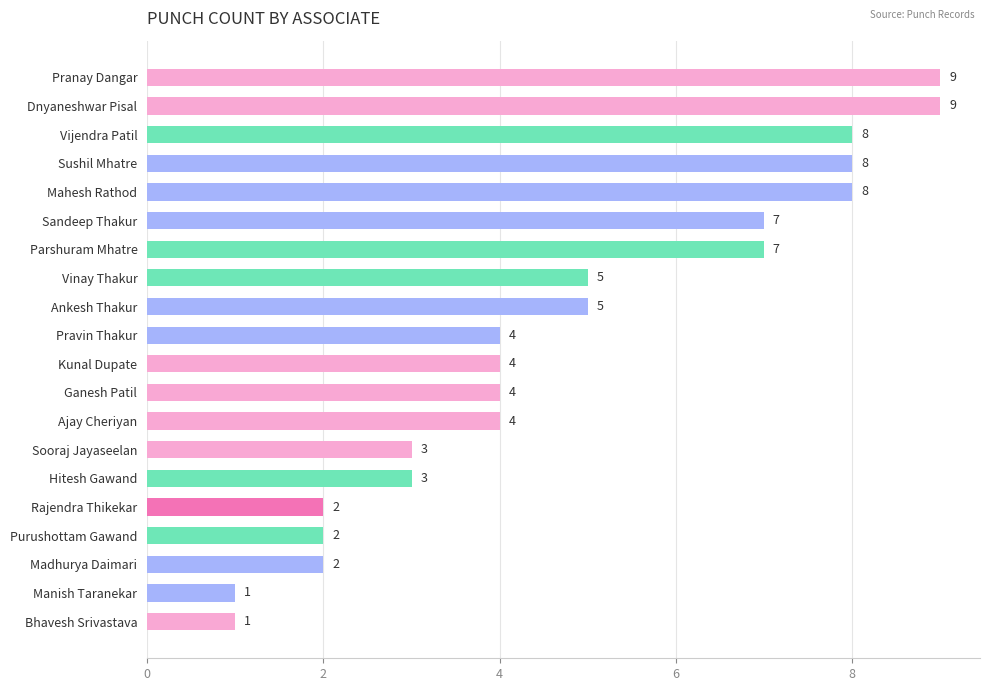

Between Sushil Mhatre and Dnyaneshwar Pisal, which is larger?

Dnyaneshwar Pisal